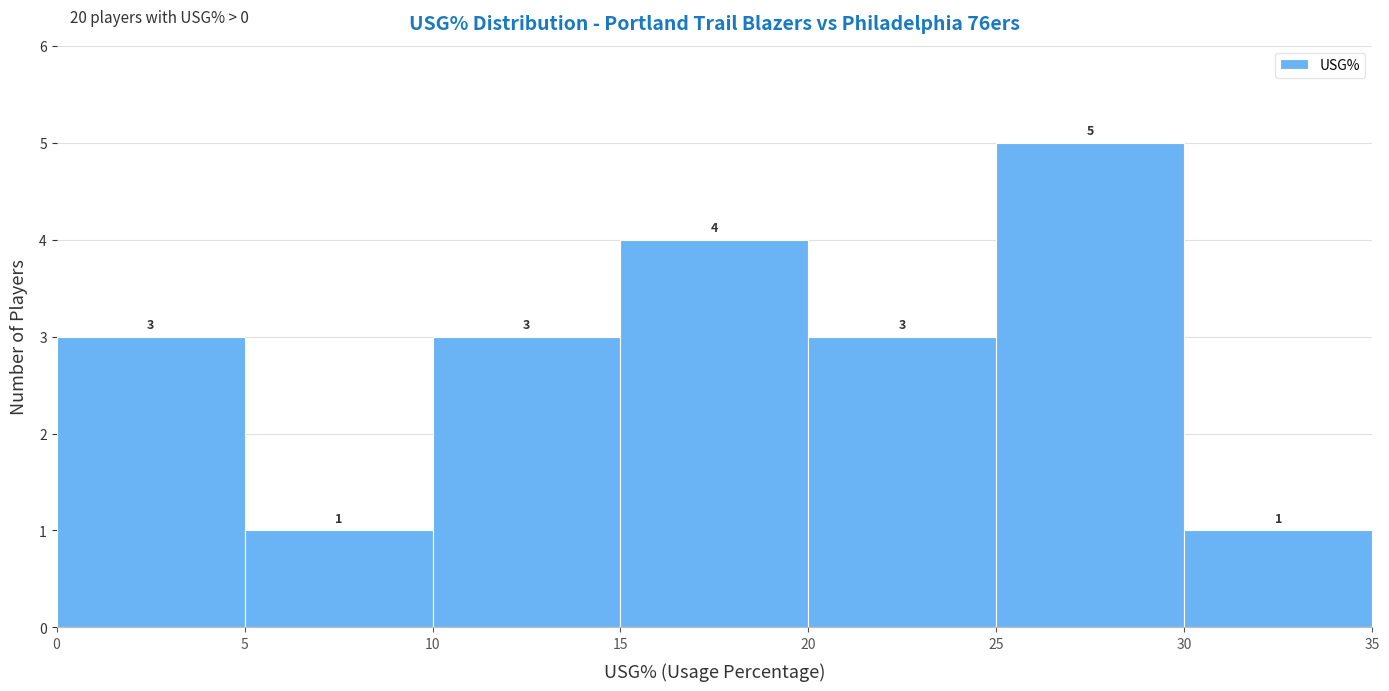

Reading left to right, list every bar in this chart as the range it spans on the x-axis followed by its height.

0 to 5: 3
5 to 10: 1
10 to 15: 3
15 to 20: 4
20 to 25: 3
25 to 30: 5
30 to 35: 1